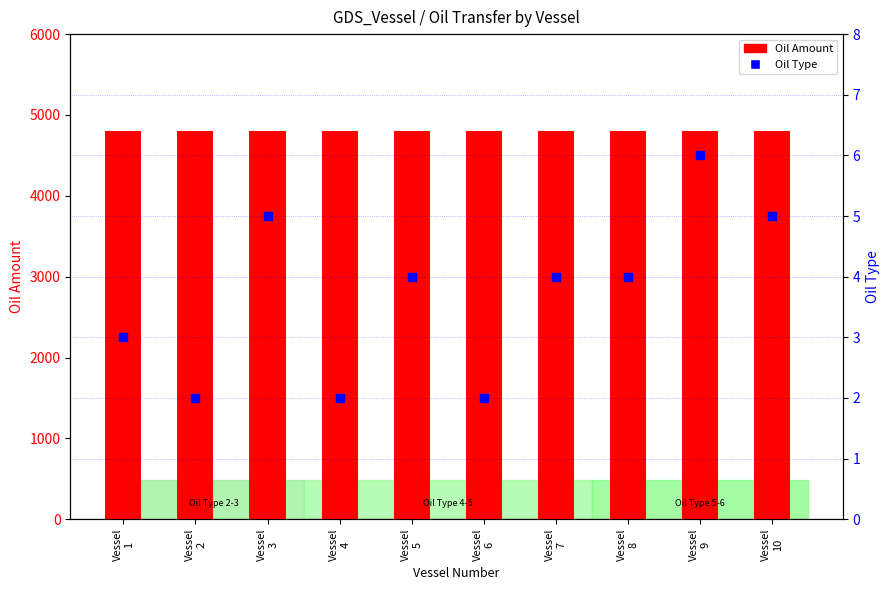

At how many categories does at least one series exceed 1402?

10